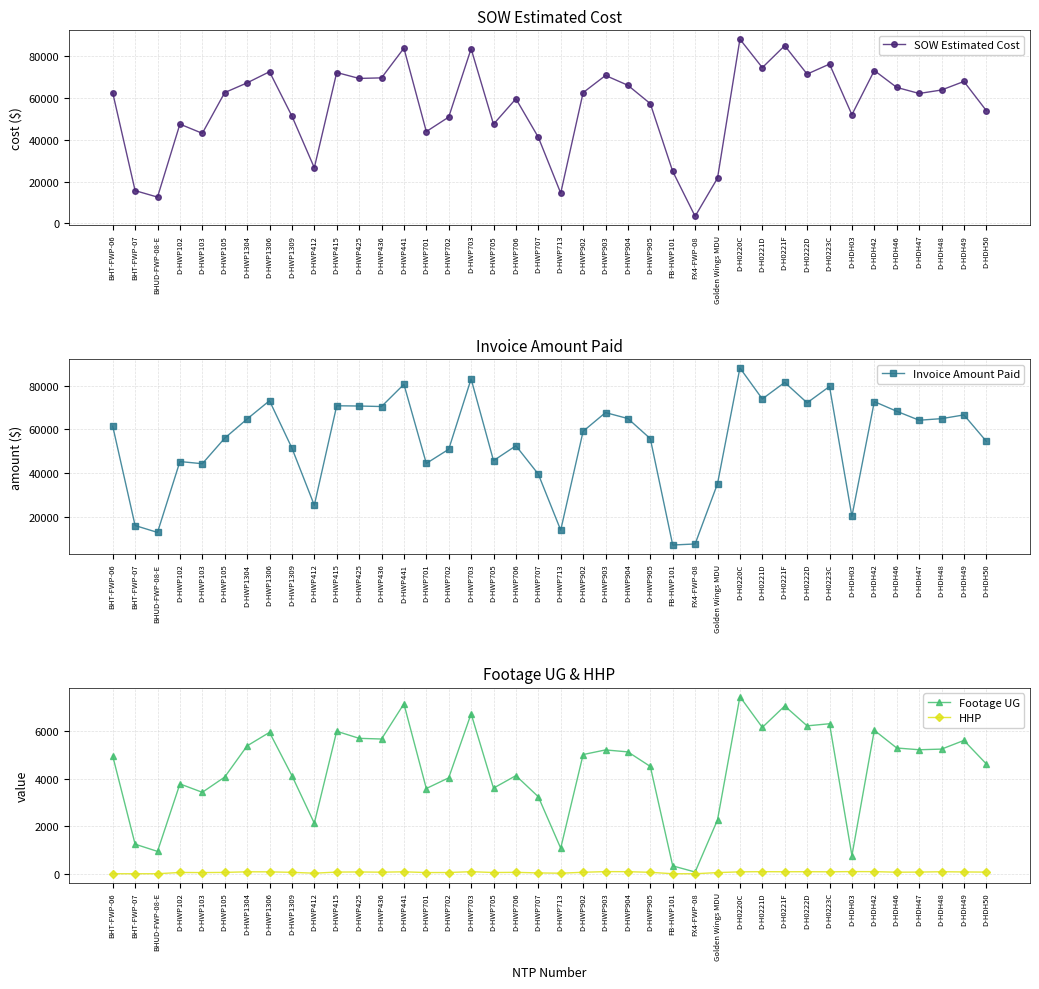

Between D-H0220C and D-H0222D, which is larger?

D-H0220C